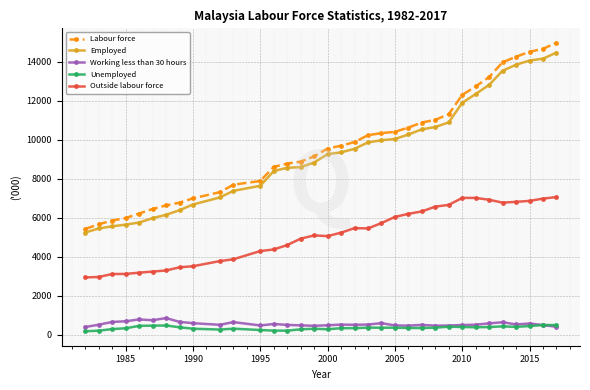

True or false: Outside labour force and Unemployed cross at least once.

False